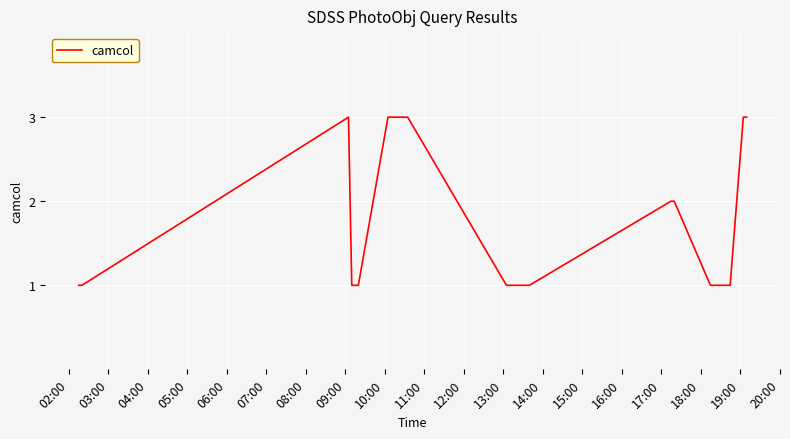

What is the greatest value displayed?

3